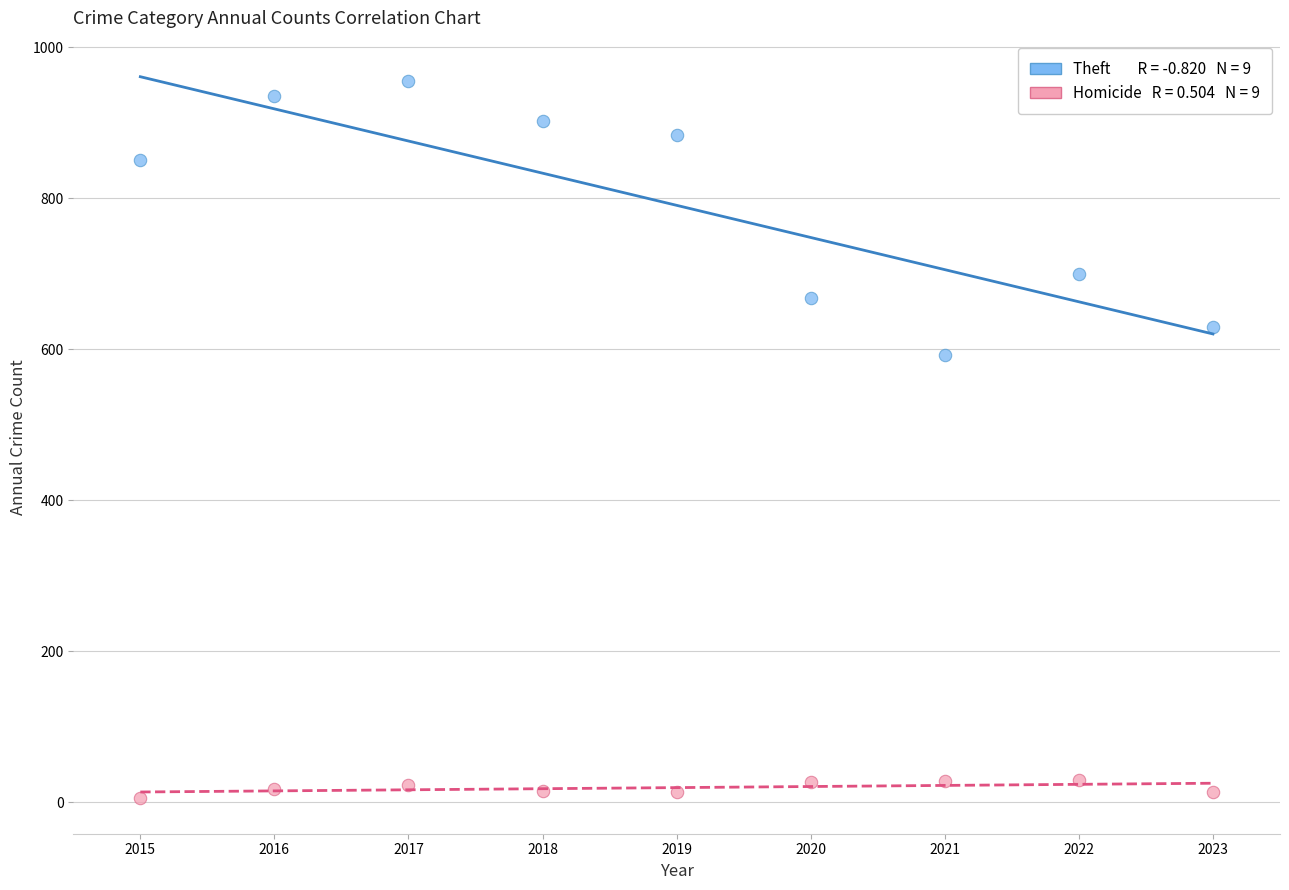

Across all series, what Y value is closest to 480?

592